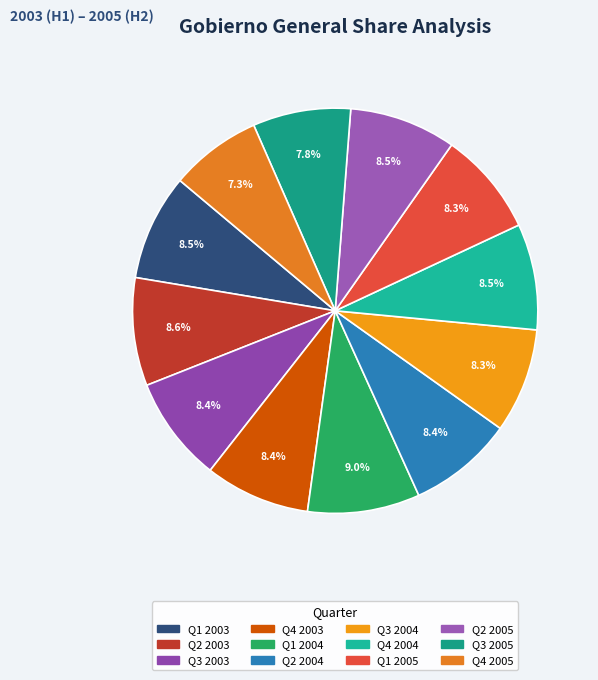

How many segments does this pie chart have?

12